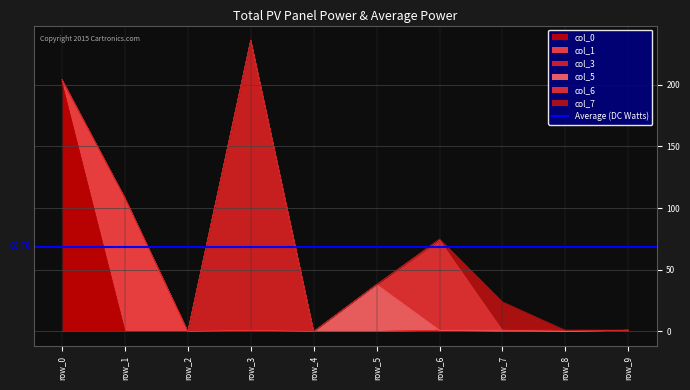

The col_7 series shows 0 at row_8. True or false?

True